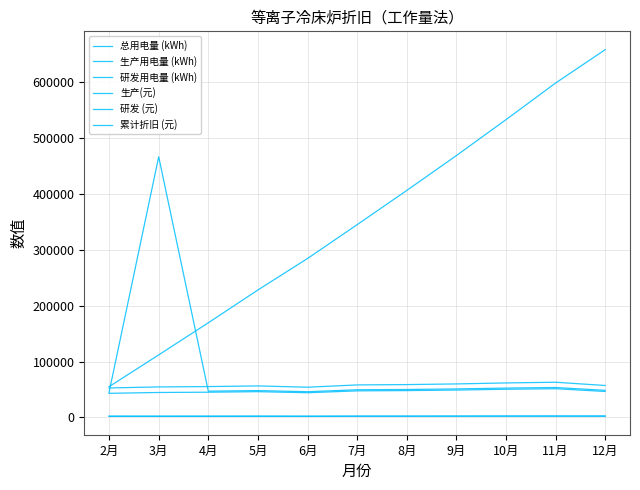

How many lines are shown in the chart?

6